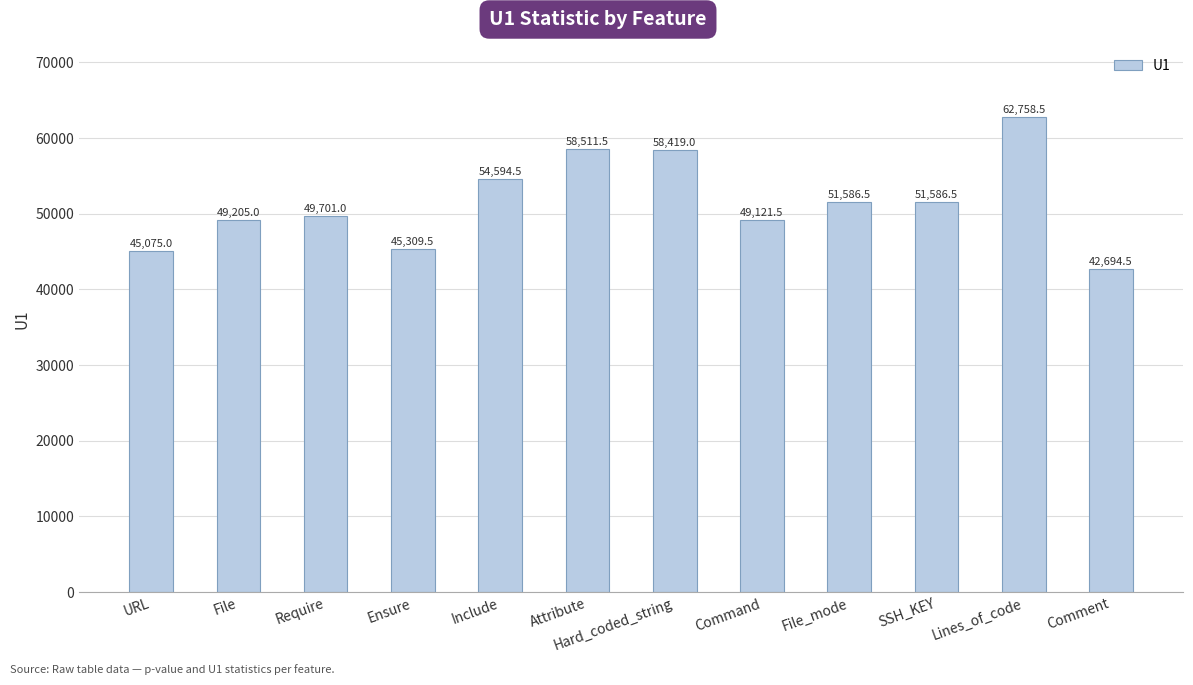

Which label corresponds to the smallest value in the chart?

Comment